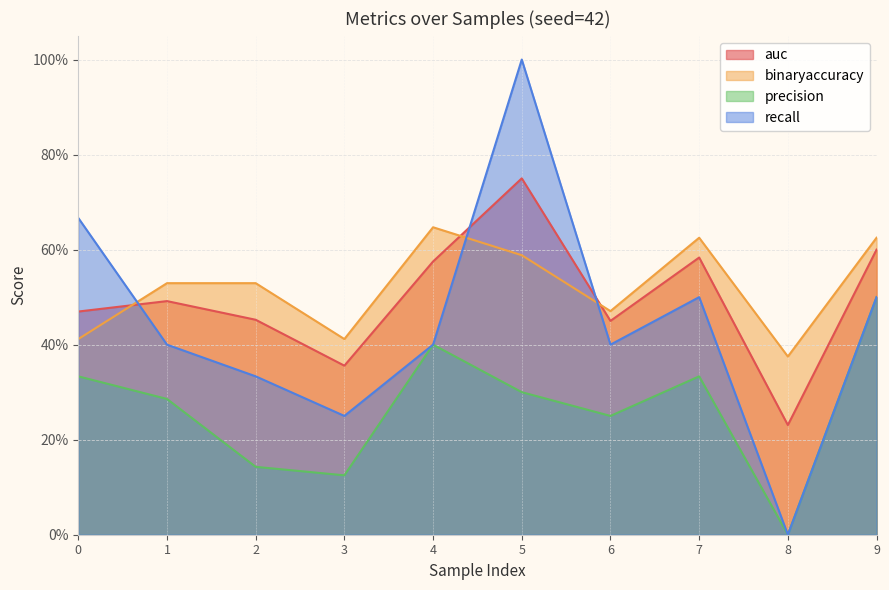

At 8, list the series in order from smallest to largest.

precision, recall, auc, binaryaccuracy